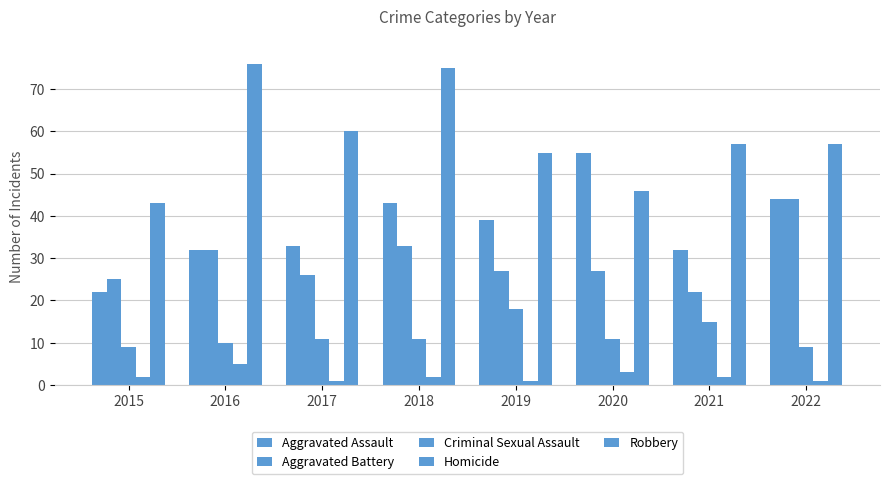

Reading right to left, list all the values displayed in this chart.

Aggravated Assault: 44	32	55	39	43	33	32	22
Aggravated Battery: 44	22	27	27	33	26	32	25
Criminal Sexual Assault: 9	15	11	18	11	11	10	9
Homicide: 1	2	3	1	2	1	5	2
Robbery: 57	57	46	55	75	60	76	43